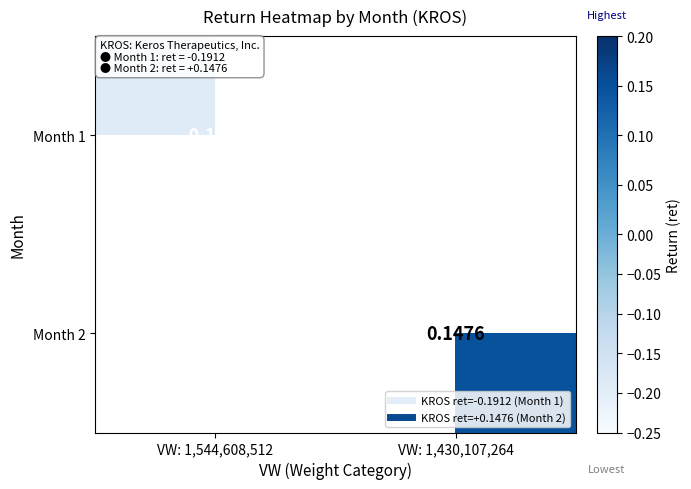

How many negative values does the Month 1 series have?

1